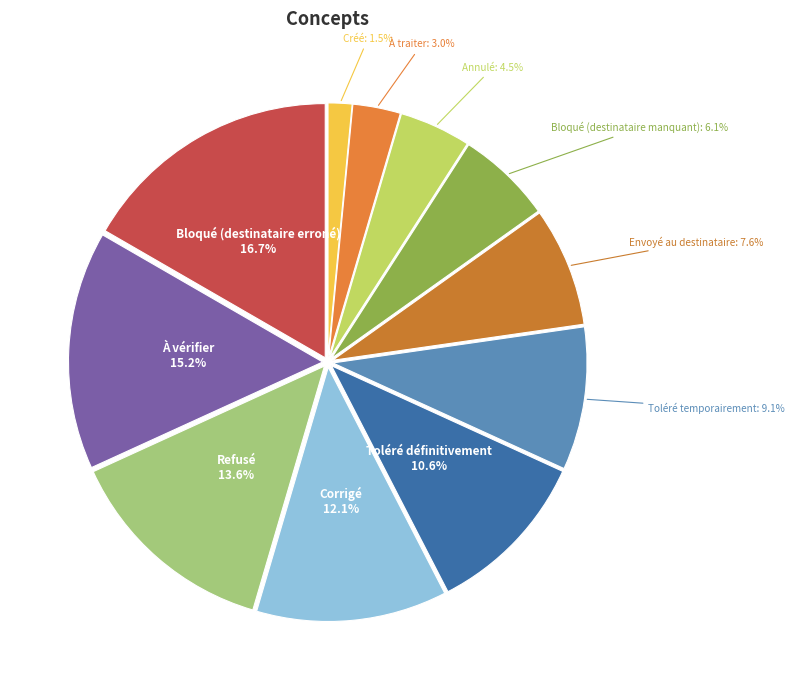

Which slice is the smallest?

Créé